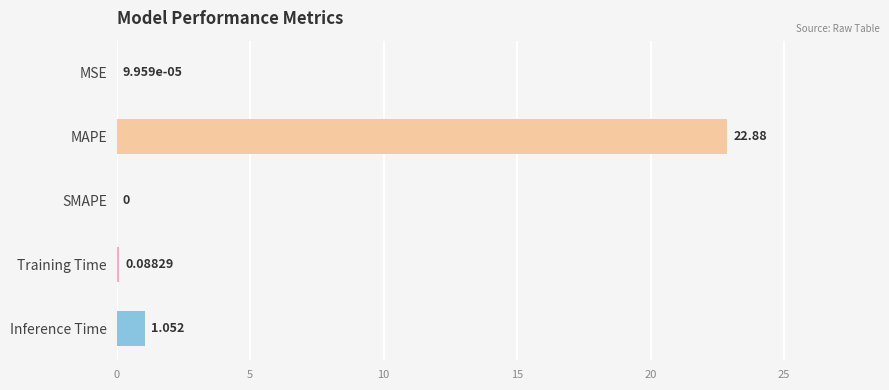

What is the greatest value displayed?

22.9